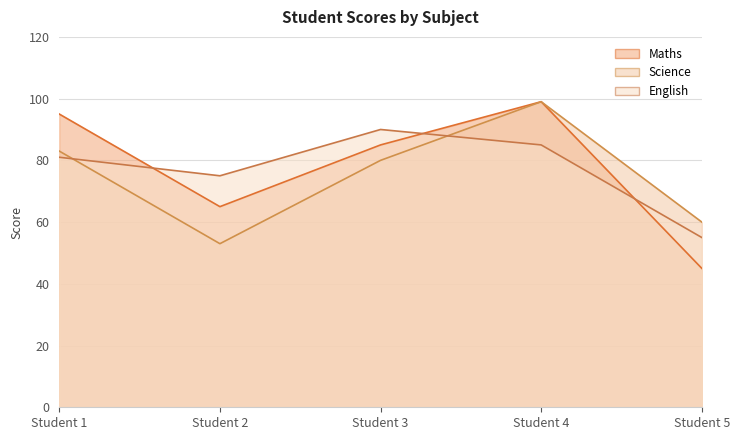

What is the difference between the maximum and minimum values in the Maths series?

54